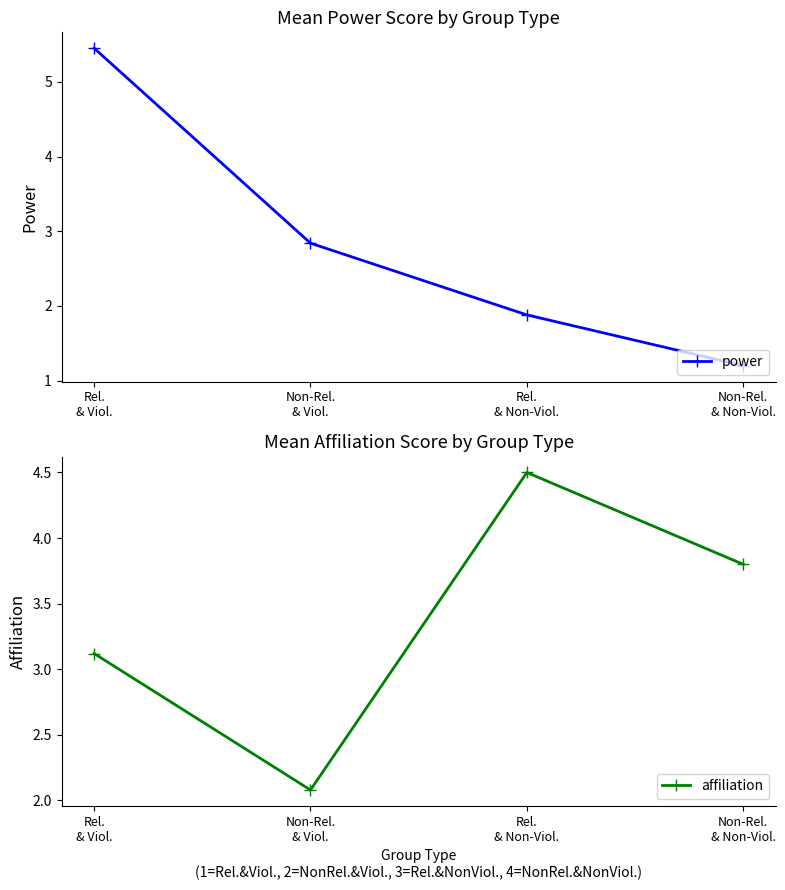

What is the spread (max minus min) of values at Rel.
& Non-Viol.?

2.6